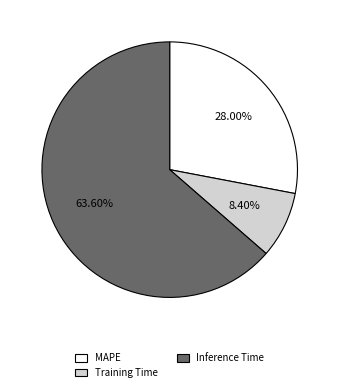

What is the smallest slice in the pie chart?

Training Time